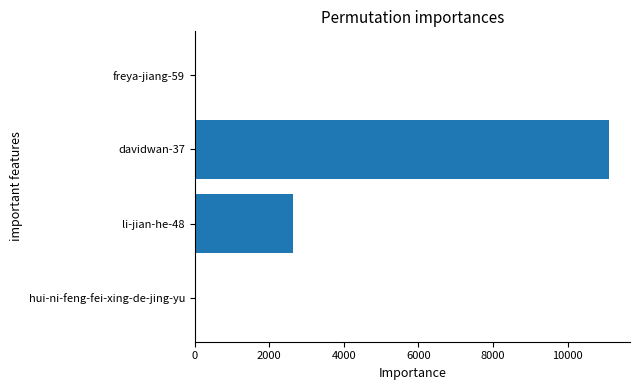

What is the change in value from li-jian-he-48 to davidwan-37?

+8478